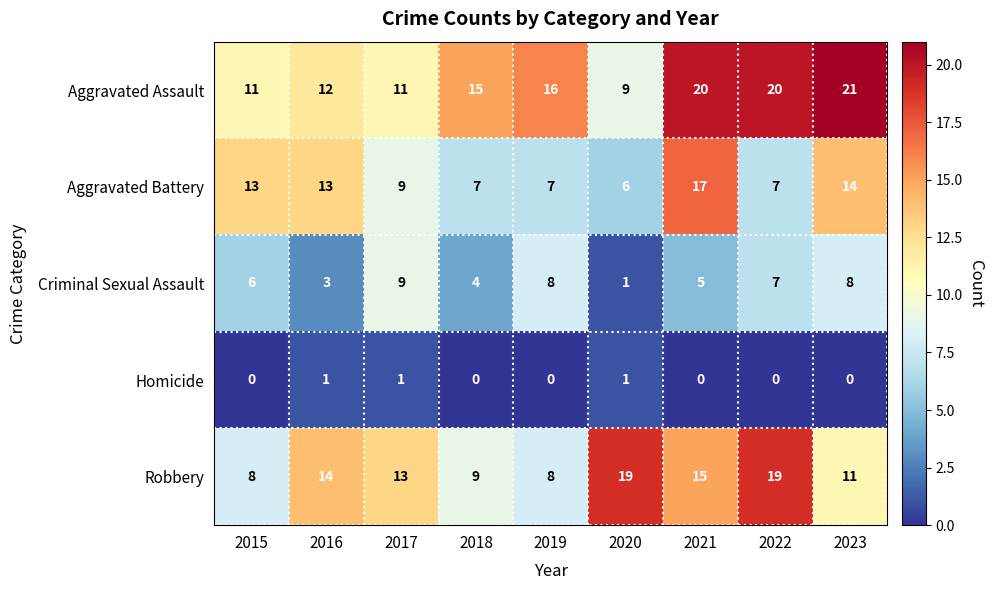

At which category is the sum across all series the highest?

2021